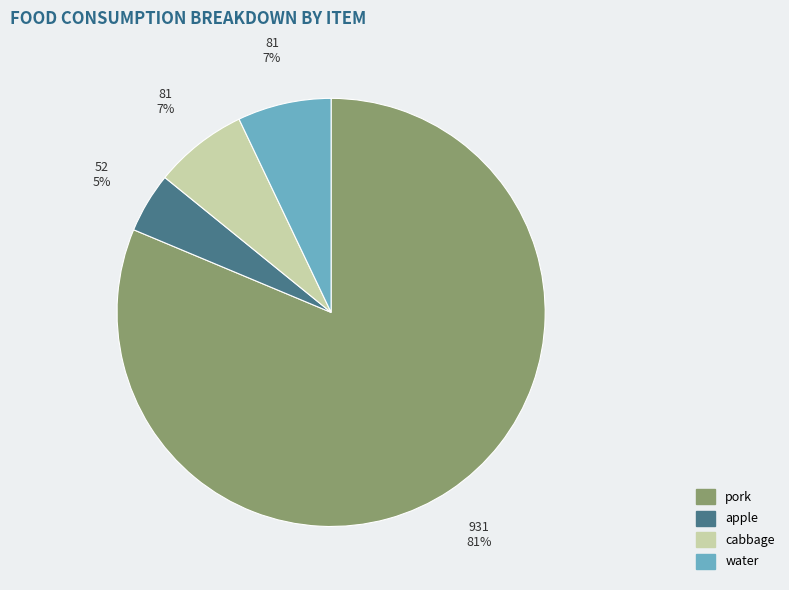

Is it true that apple is 5% of the pie?

True